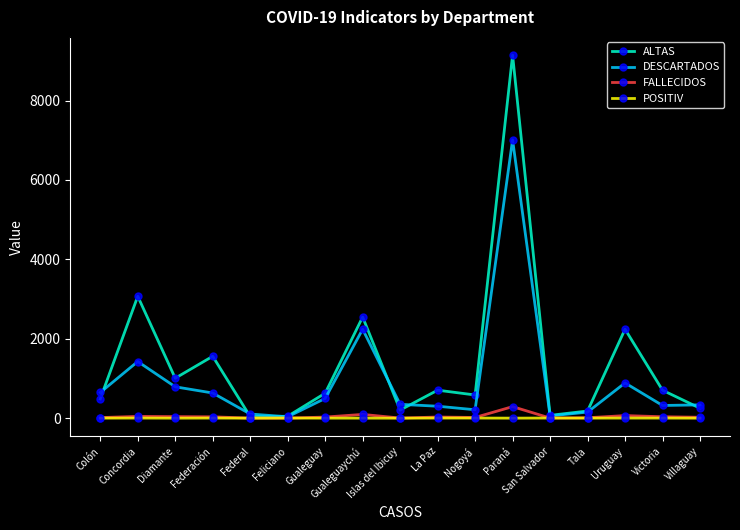

Which series has the largest range (max minus min)?

ALTAS